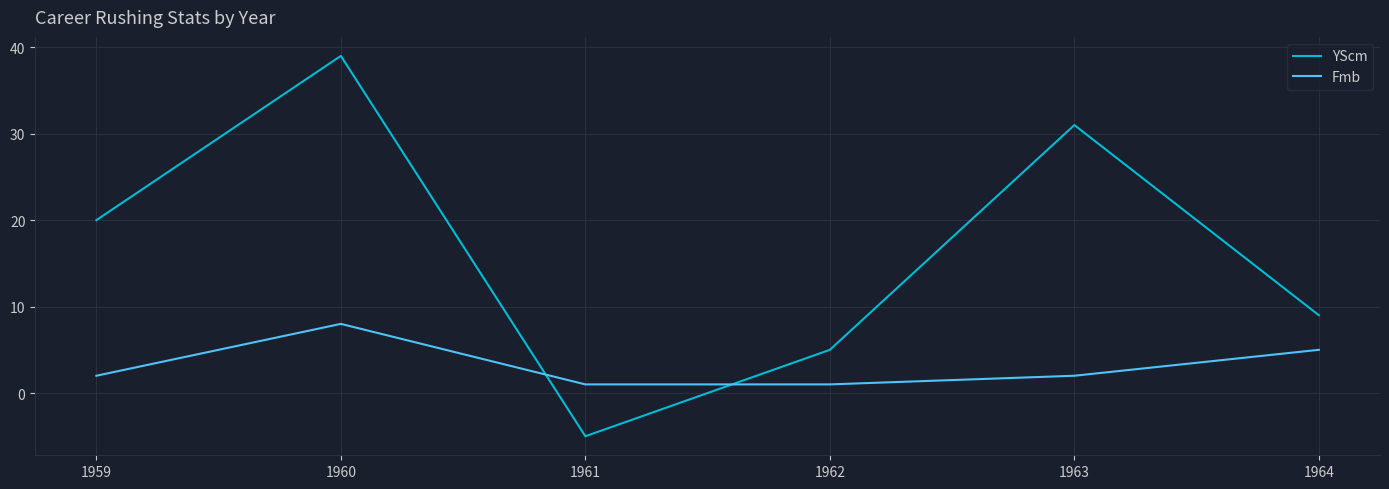

What is the maximum value for YScm?

39